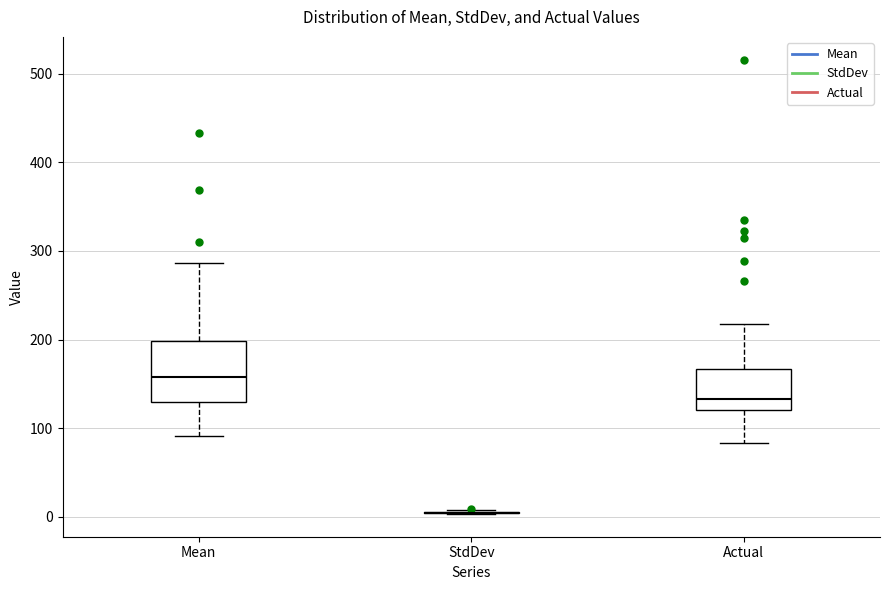

Reading left to right, transcribe this box plot: for each box, give where its median line is, the range the box spans, and where its two whiskers end, as read against the y-axis. The values are not printed on the chart, so give them approximately, as read against the axis.

Mean: median 160, box 130 to 200, whiskers 90 to 290
StdDev: box collapsed to a line at 0, whiskers 0 to 10
Actual: median 130, box 120 to 170, whiskers 80 to 220